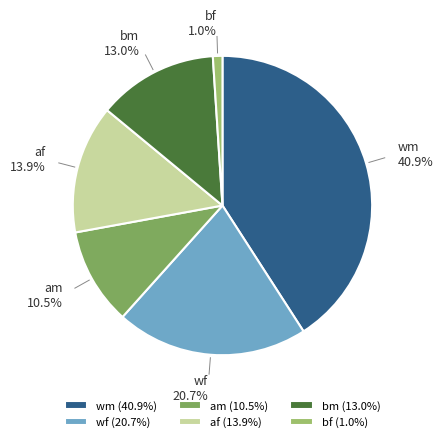

Does any single category account for the majority?

No